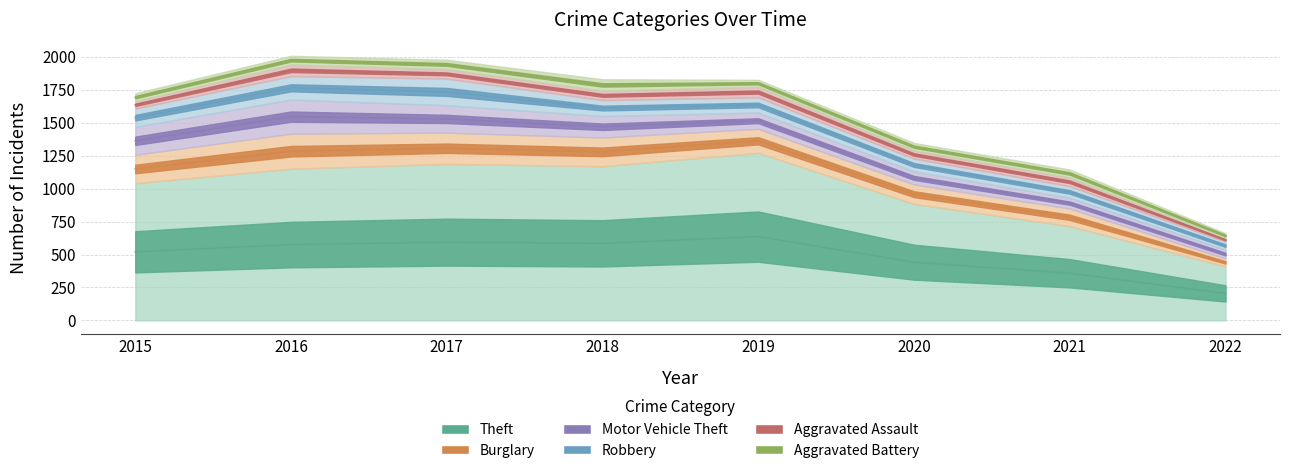

Is it true that Motor Vehicle Theft equals 66 at 2022?

True